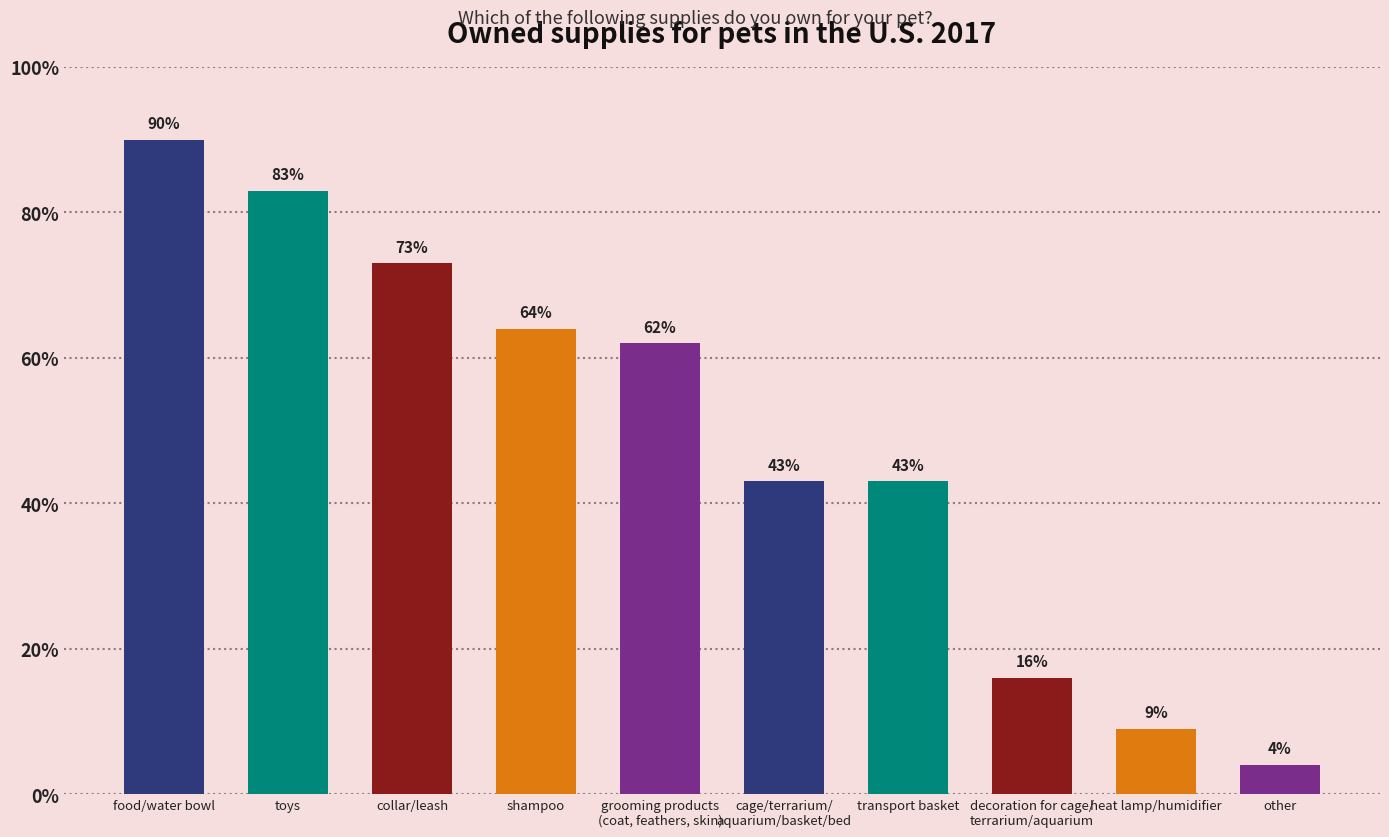

Approximately how many times larger is the value at cage/terrarium/
aquarium/basket/bed compared to food/water bowl?

0.5